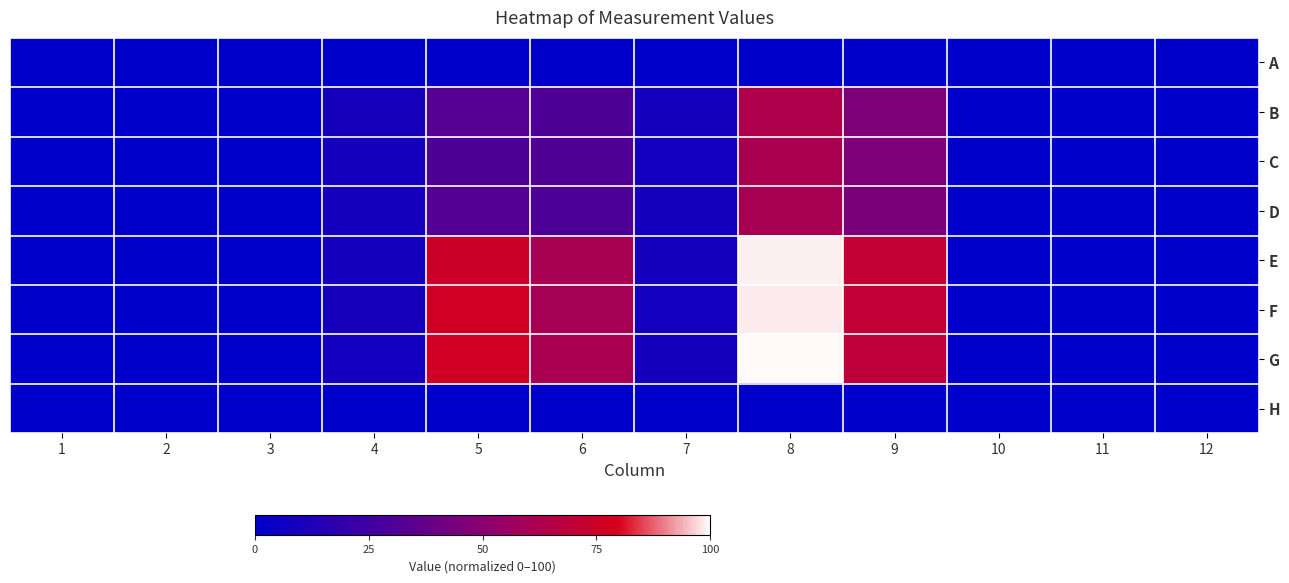

Which has a higher value, 7 or 8?

7